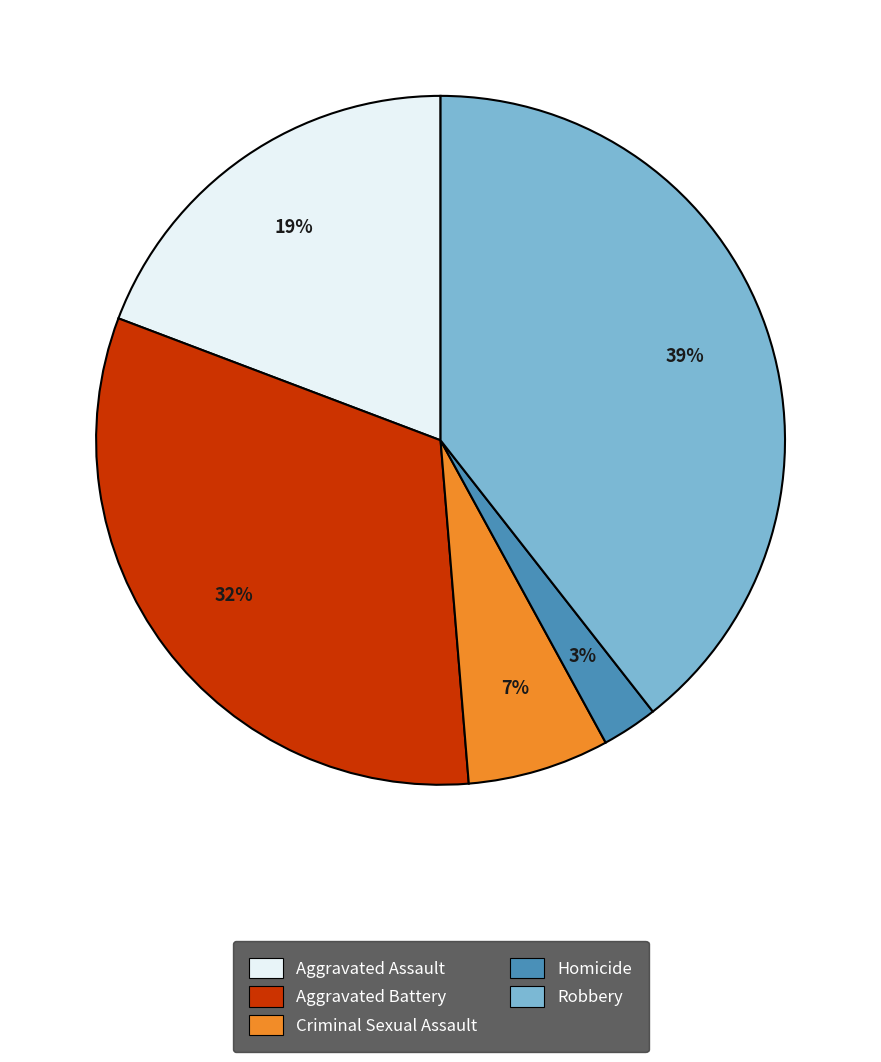

Does Aggravated Battery account for over 50% of the chart?

No